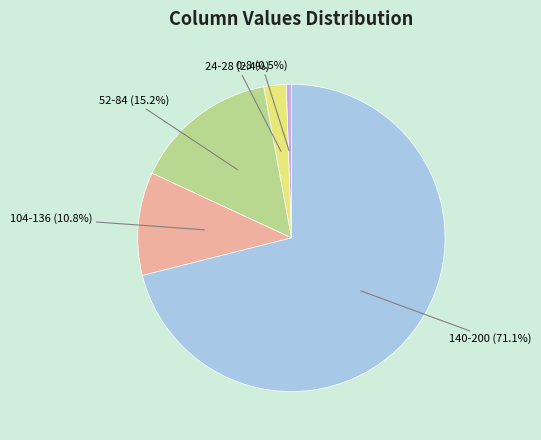

Is there any slice that represents more than half of the pie?

Yes